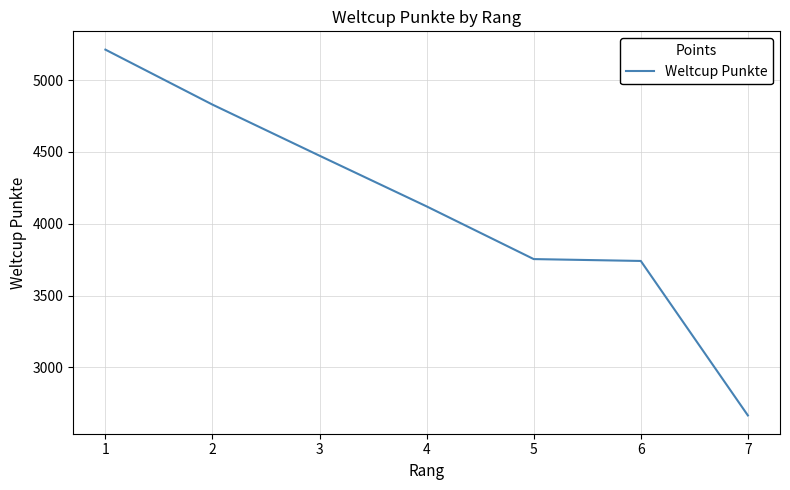

Which category has the highest value across all series?

1